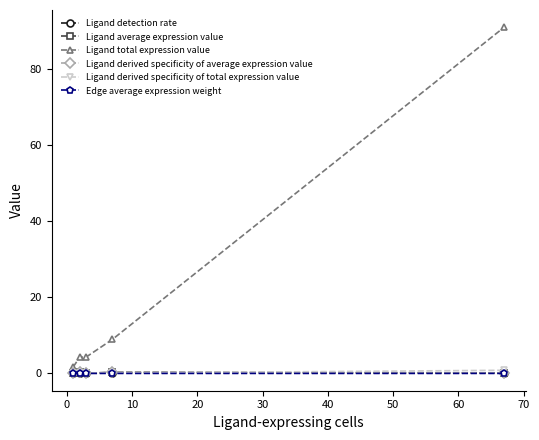

What is the value of the Ligand total expression value point at the 5th from the left?

91.1